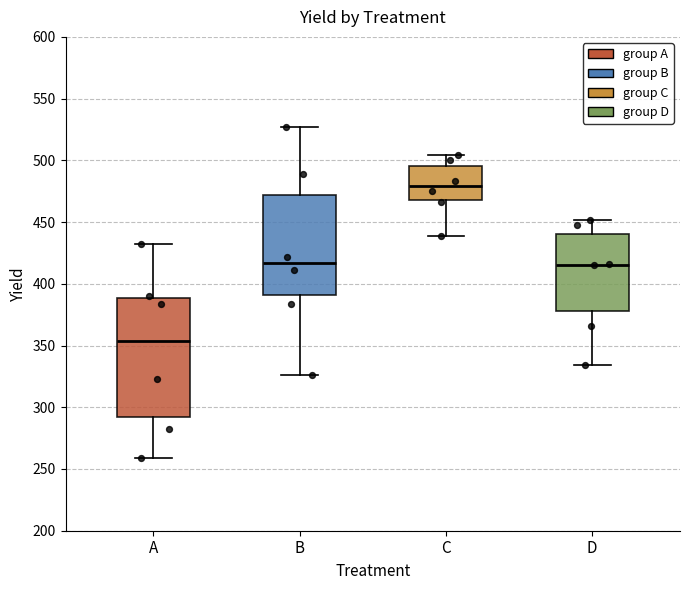

Reading left to right, transcribe this box plot: for each box, give where its median line is, the range the box spans, and where its two whiskers end, as read against the y-axis. The values are not printed on the chart, so give them approximately, as read against the axis.

A: median 355, box 290 to 390, whiskers 260 to 430
B: median 415, box 390 to 470, whiskers 325 to 525
C: median 480, box 470 to 495, whiskers 440 to 505
D: median 415, box 380 to 440, whiskers 335 to 450